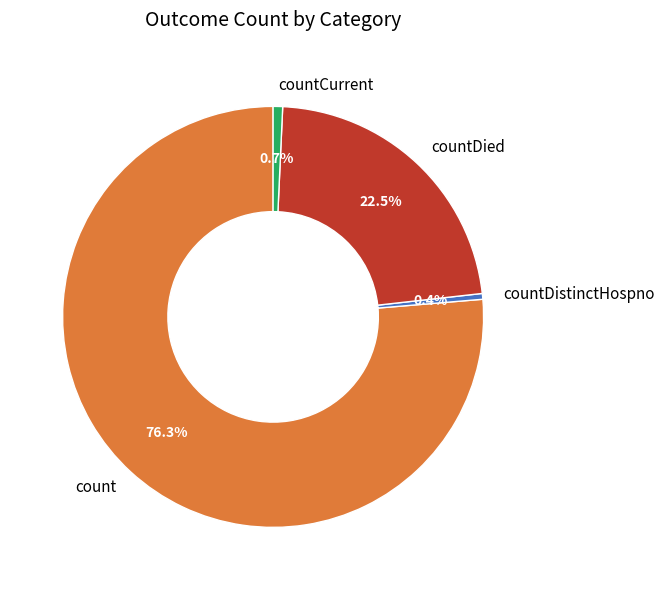

Which category has the biggest portion of the pie?

count